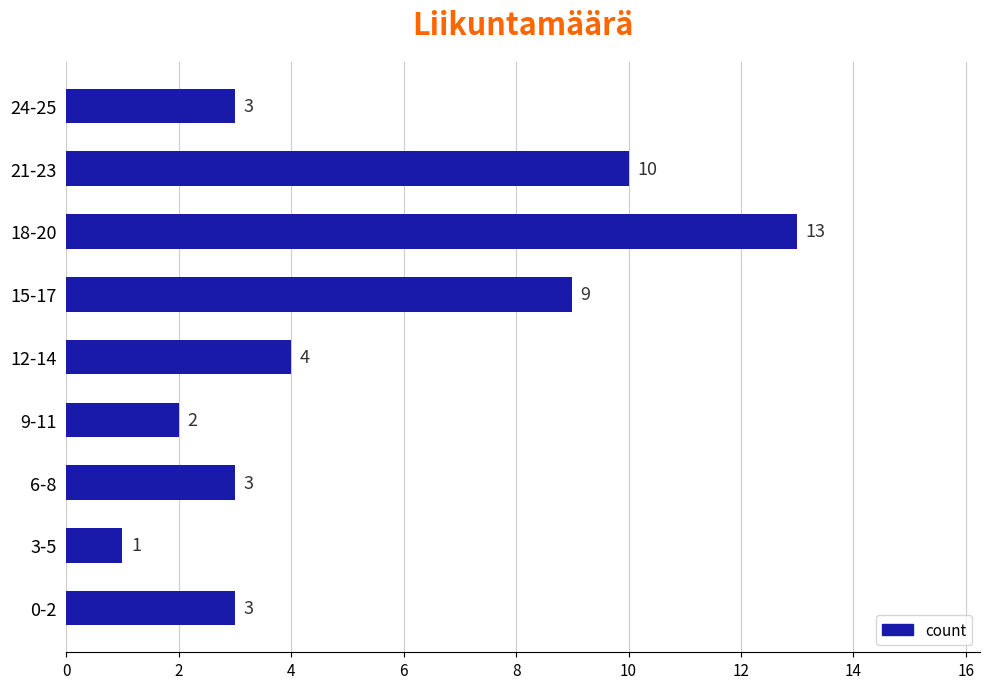

The value at 3-5 is 1. True or false?

True